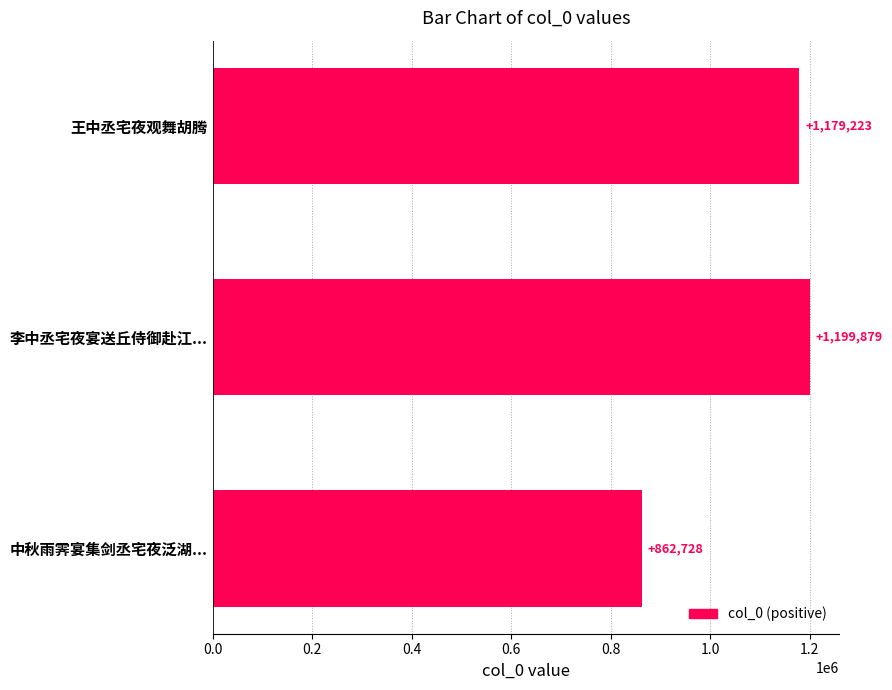

What is the greatest value displayed?

1199879